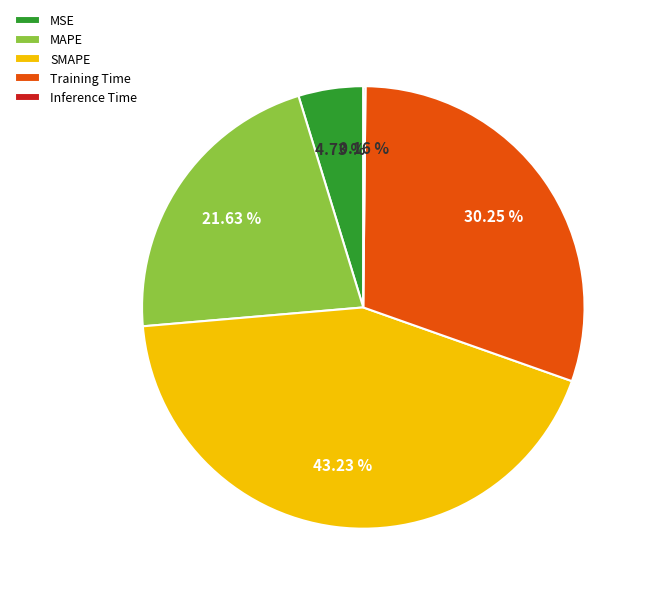

Which category has the biggest portion of the pie?

SMAPE